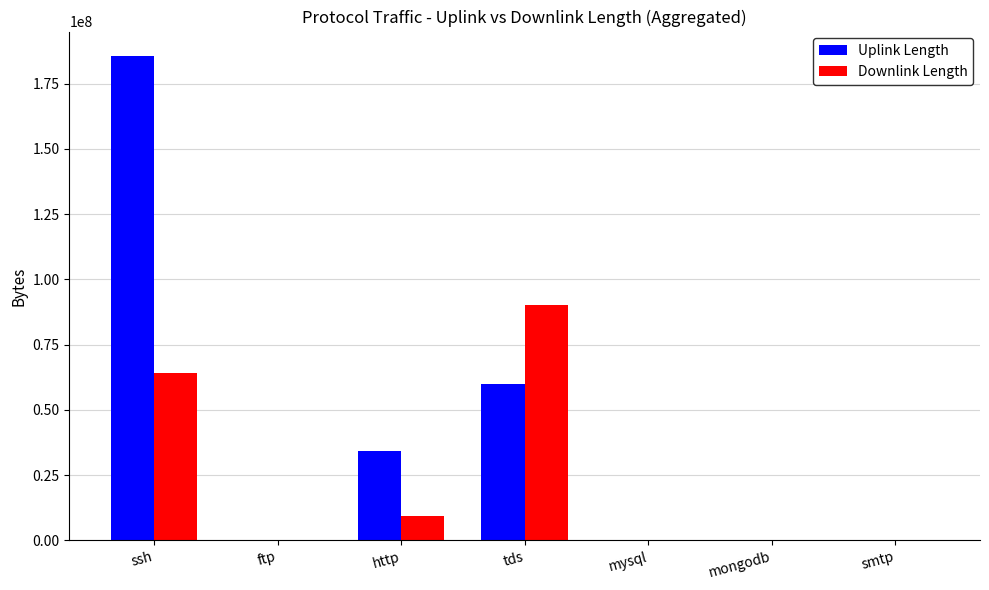

Are the bars horizontal?

No